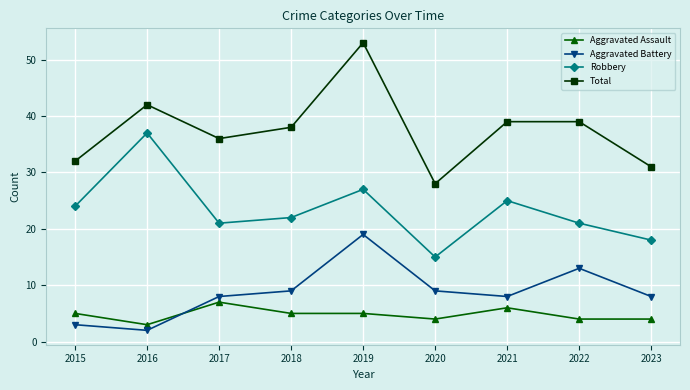

Rank the series by their maximum value, from lowest to highest.

Aggravated Assault, Aggravated Battery, Robbery, Total